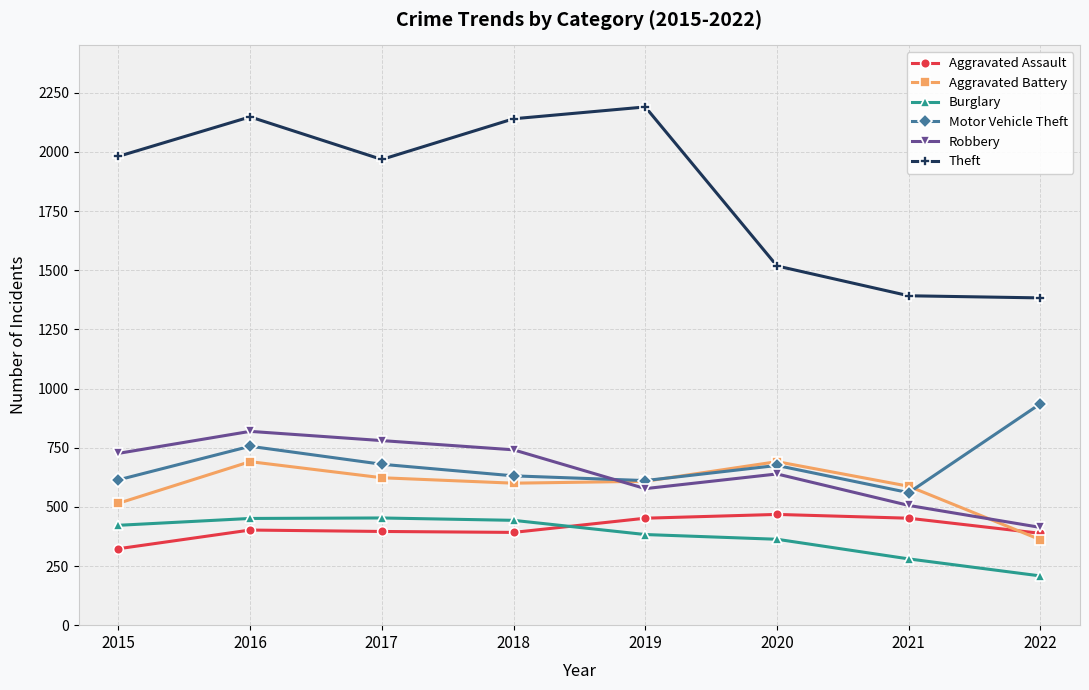

True or false: Aggravated Battery has more than 0 points higher than both neighbors.

True